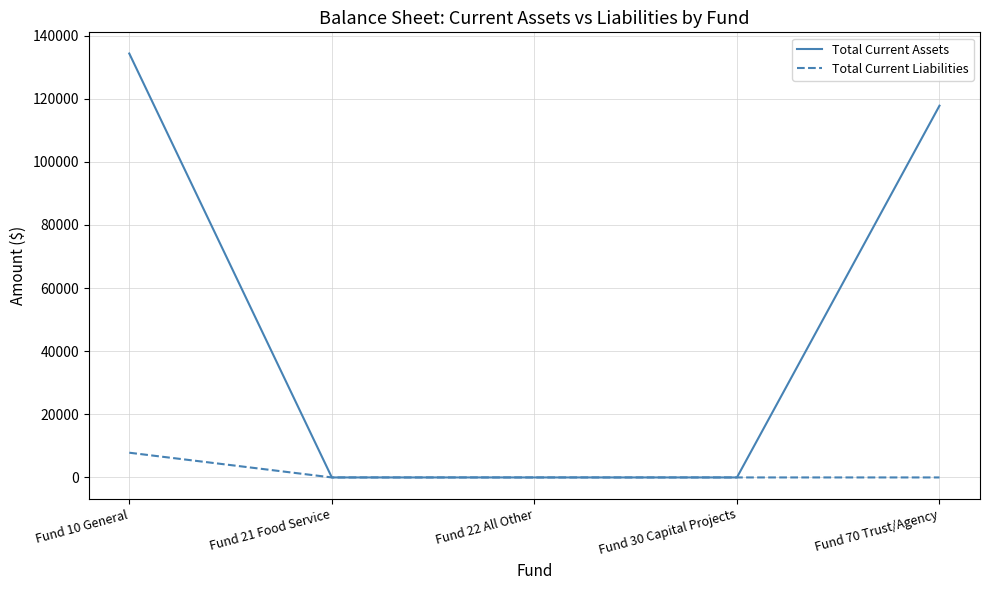

Is this an area chart (filled region under the line)?

No